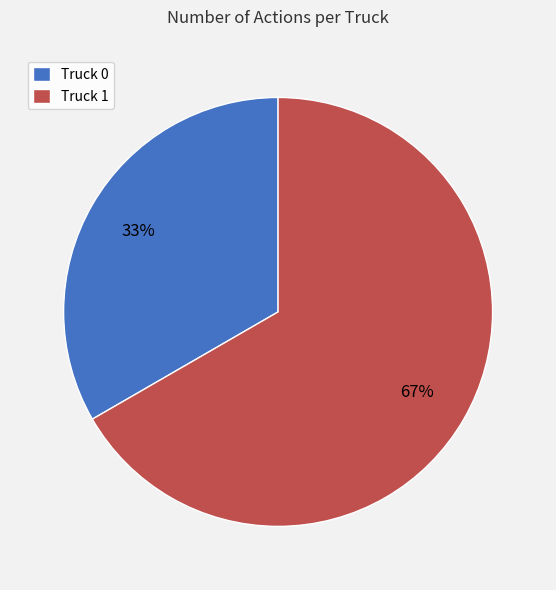

What is the largest slice in the pie chart?

Truck 1